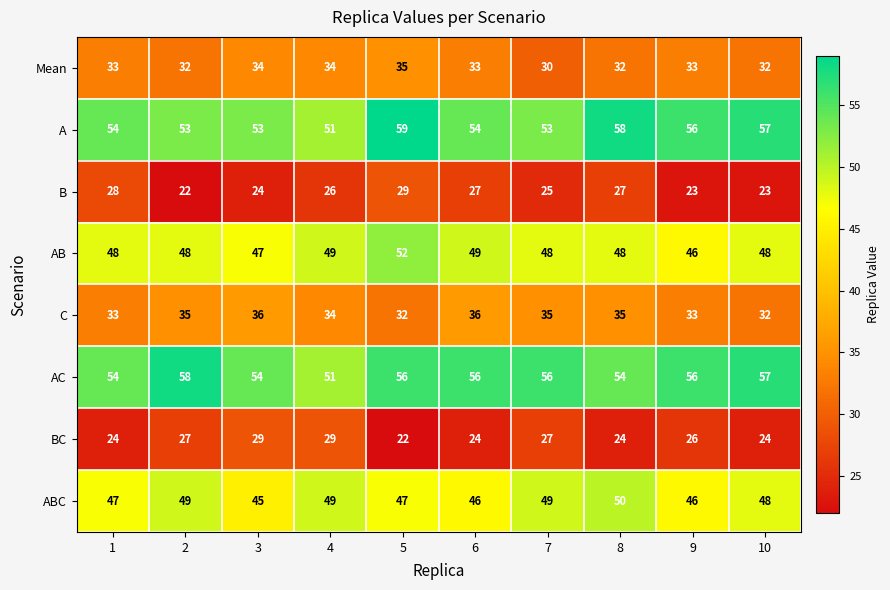

The value of BC at 2 is 27. True or false?

True